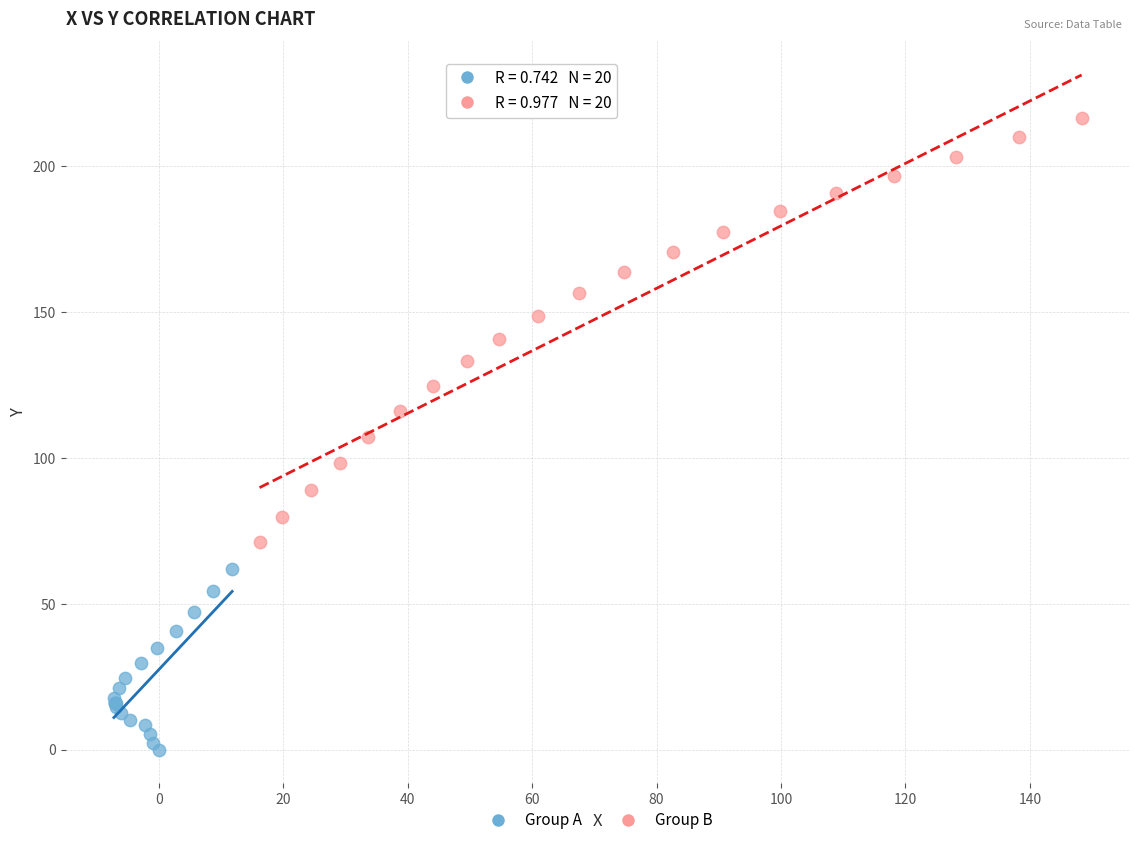

Which series has the widest spread of Y values?

Group B